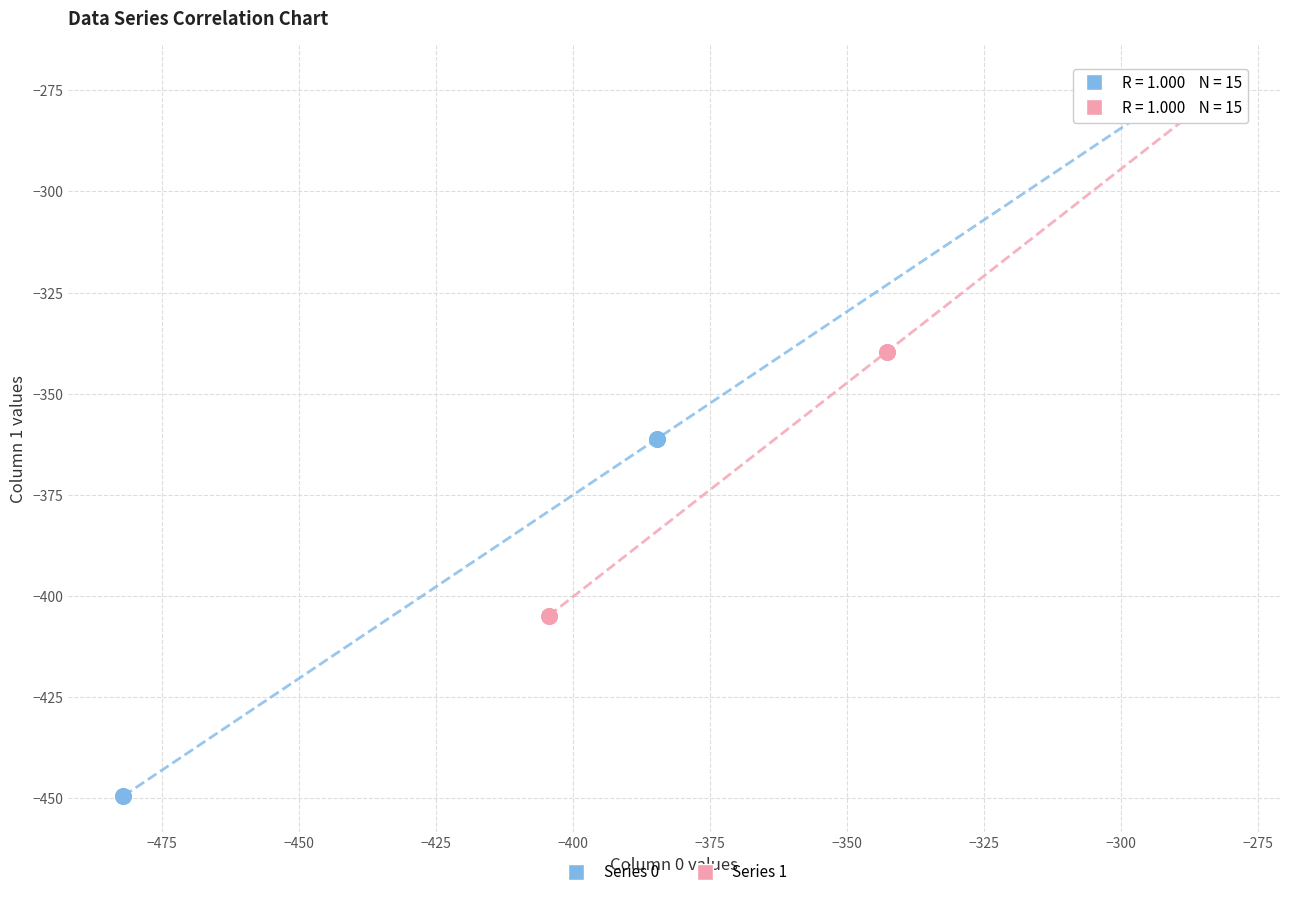

What are all the series names shown in the legend?

Series 0, Series 1